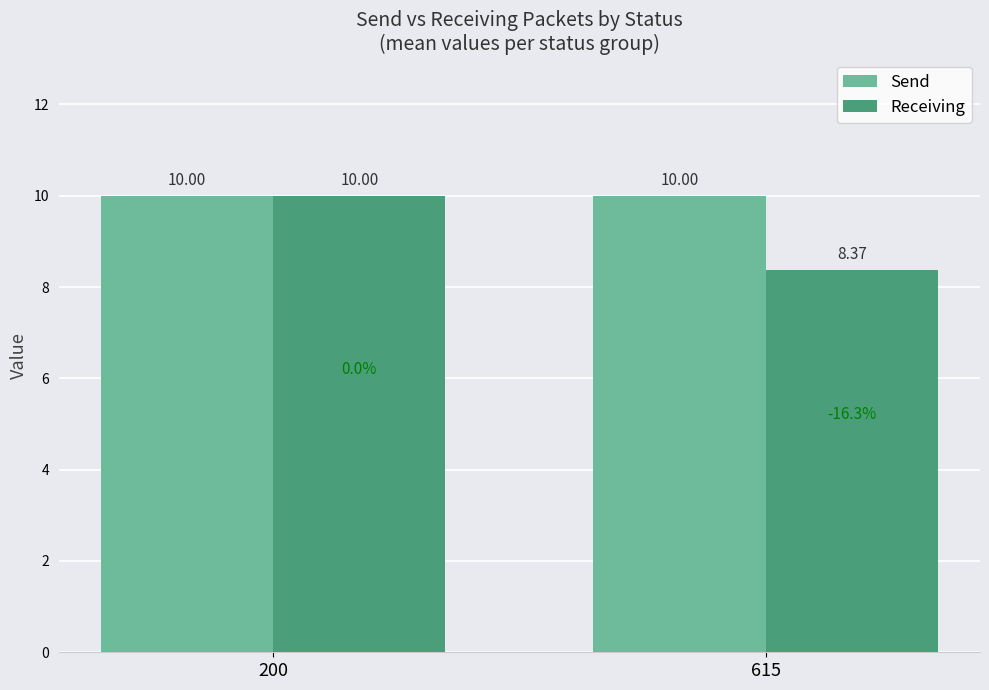

List the labels in order of Receiving value, largest first.

200, 615